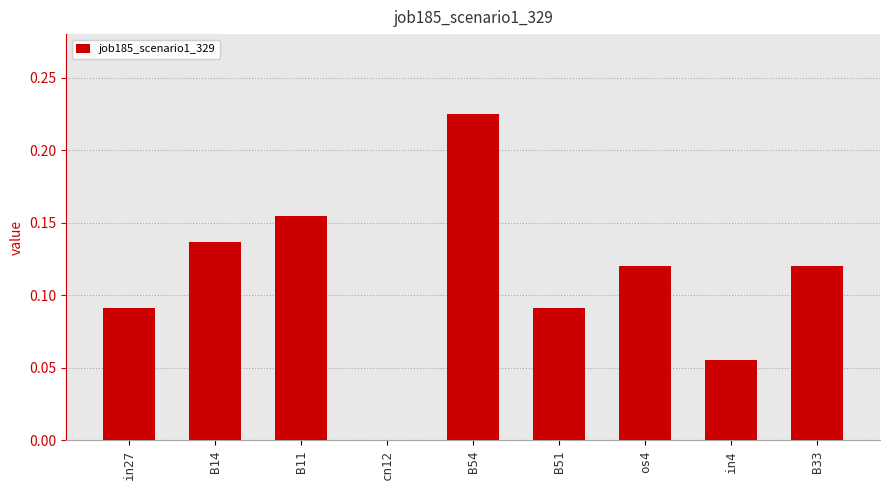

What is the sum of all values?

1.0